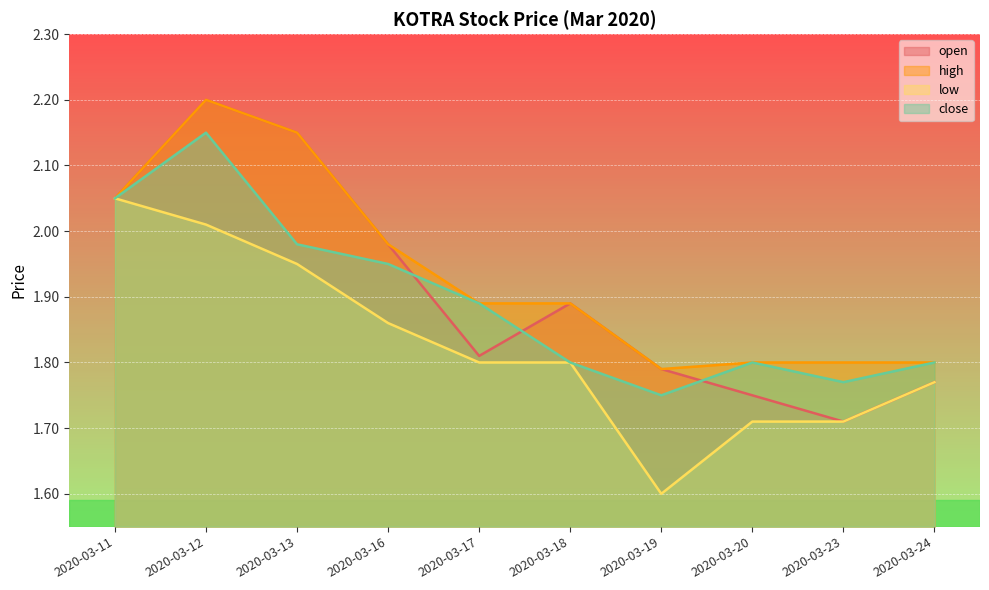

Reading left to right, extract all data points from this chart.

open: 2.0	2.2	2.1	2.0	1.8	1.9	1.8	1.8	1.7	1.8
high: 2.0	2.2	2.1	2.0	1.9	1.9	1.8	1.8	1.8	1.8
low: 2.0	2.0	1.9	1.9	1.8	1.8	1.6	1.7	1.7	1.8
close: 2.0	2.1	2.0	1.9	1.9	1.8	1.8	1.8	1.8	1.8